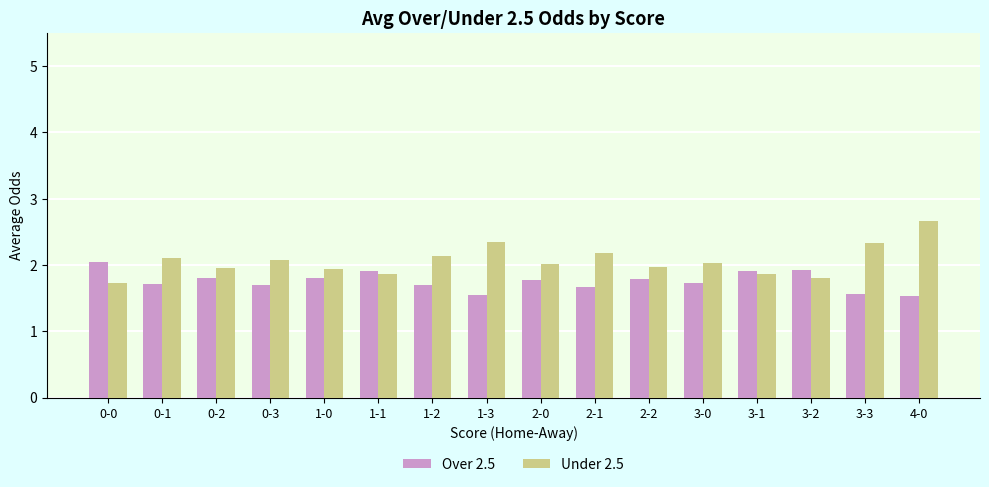

List the series in order of their peak value, highest first.

Under 2.5, Over 2.5